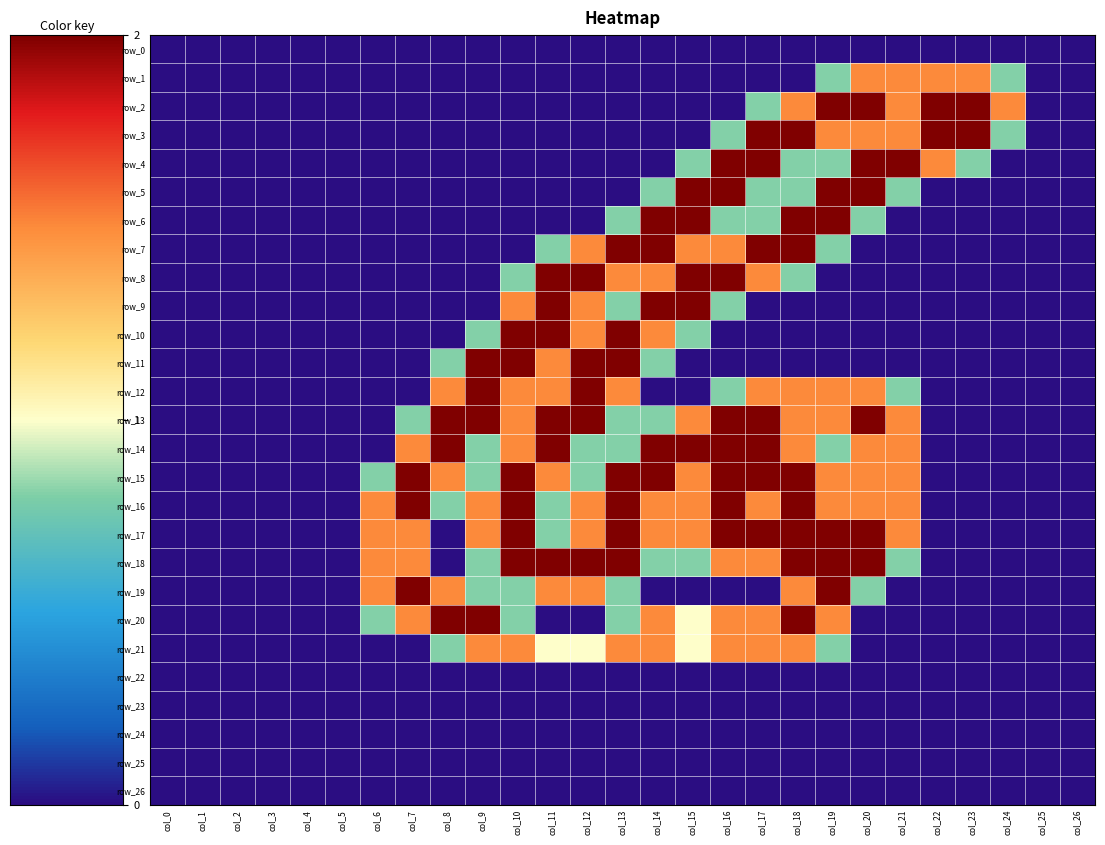

Between col_15 and col_17, which series saw the biggest shift?

row_3